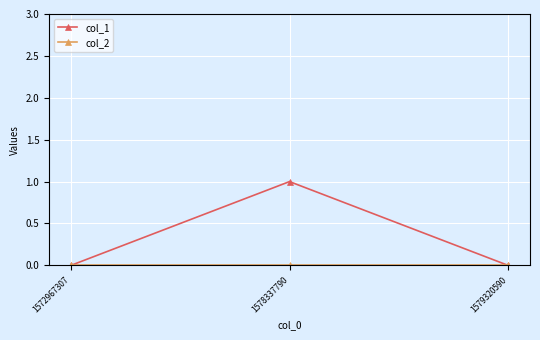

The col_1 series shows 0 at 1579320590. True or false?

True